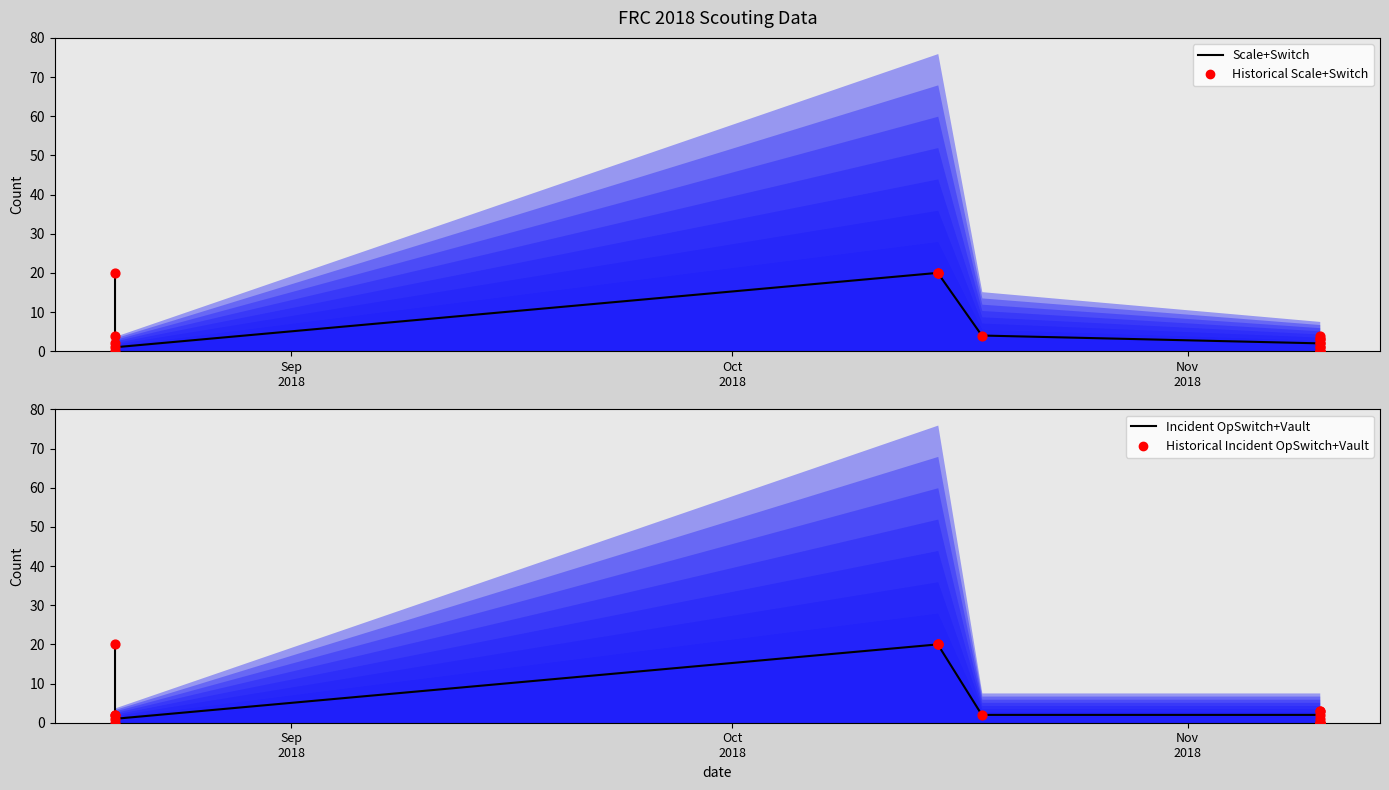

Which series has the largest total across all categories?

Scale+Switch